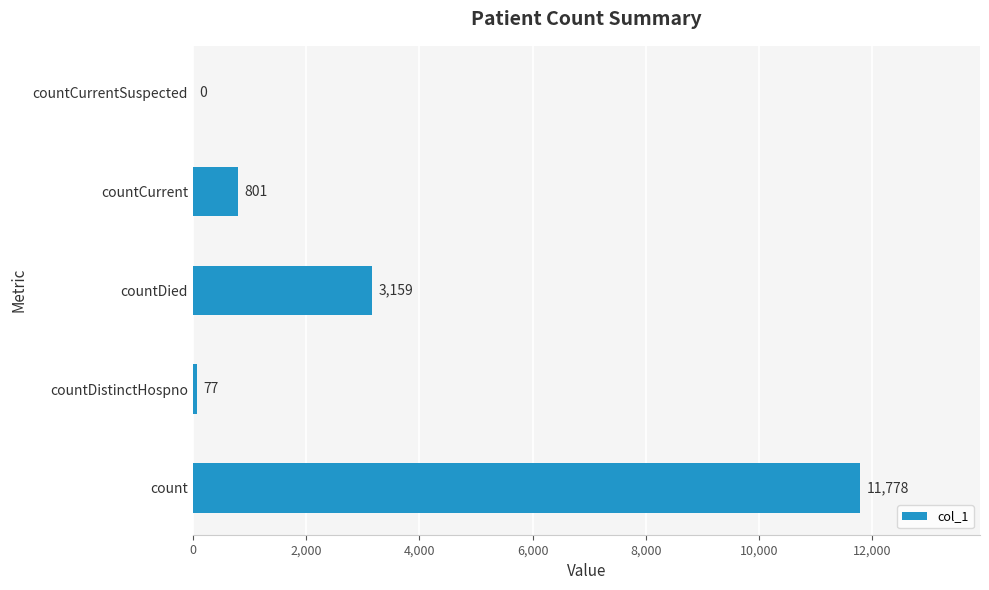

Does the chart contain stacked bars?

No